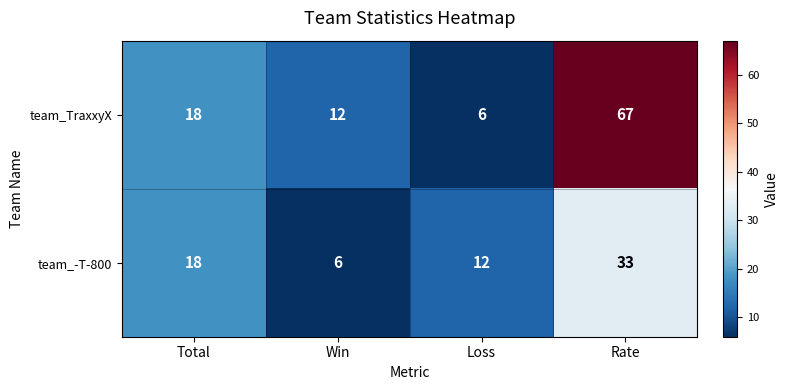

Reading right to left, extract all data points from this chart.

team_TraxxyX: Rate=67	Loss=6	Win=12	Total=18
team_-T-800: Rate=33	Loss=12	Win=6	Total=18